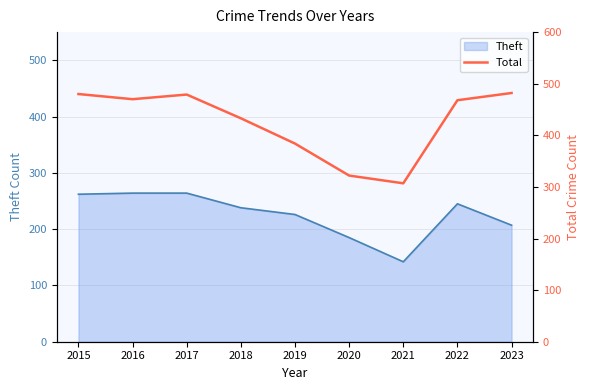

What is the ratio of the value at 2019 to the value at 2016?

0.8